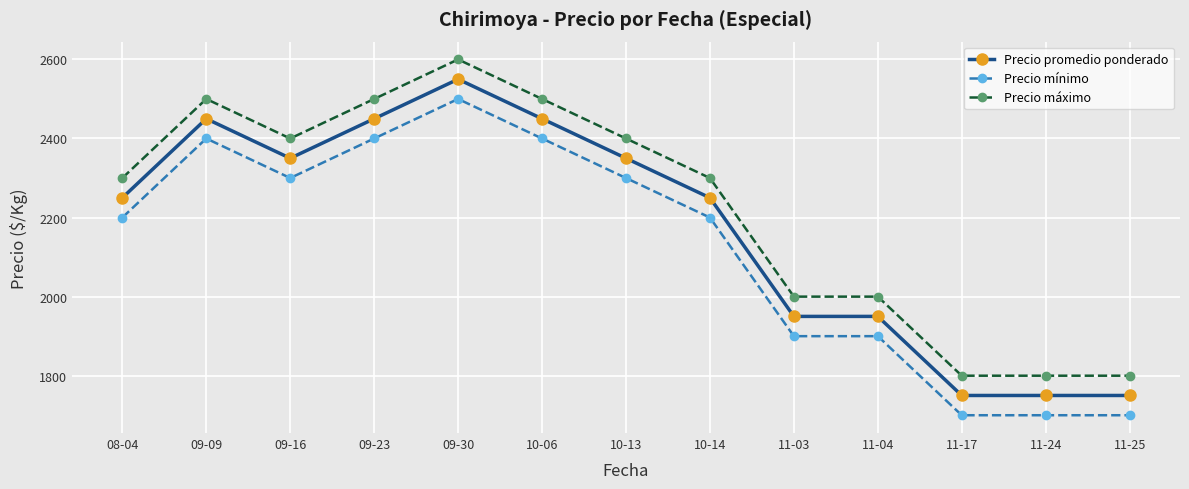

Reading left to right, what are all the values shown in this chart?

Precio promedio ponderado: 2250	2450	2350	2450	2550	2450	2350	2250	1950	1950	1750	1750	1750
Precio mínimo: 2200	2400	2300	2400	2500	2400	2300	2200	1900	1900	1700	1700	1700
Precio máximo: 2300	2500	2400	2500	2600	2500	2400	2300	2000	2000	1800	1800	1800